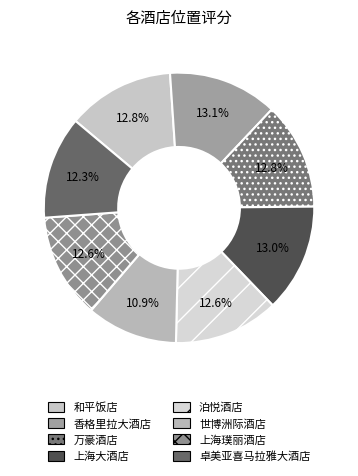

To the nearest percent, what is the average slice percentage?

12%